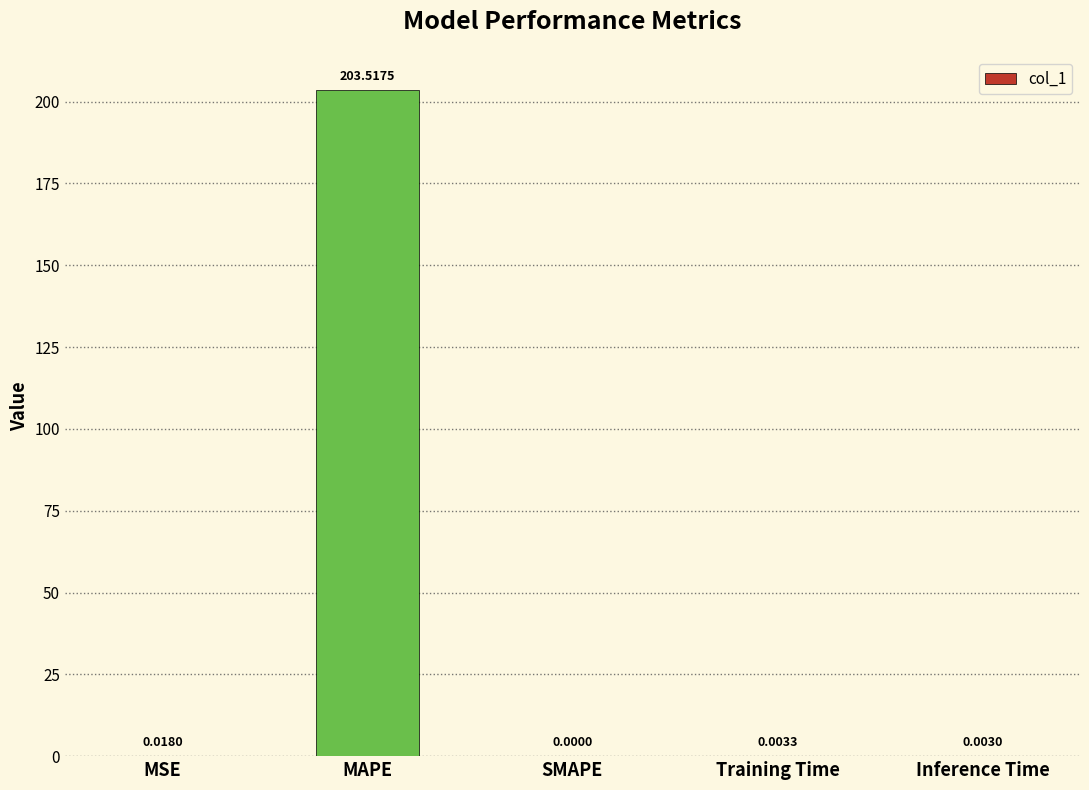

What is the change in value from MSE to MAPE?

+203.5